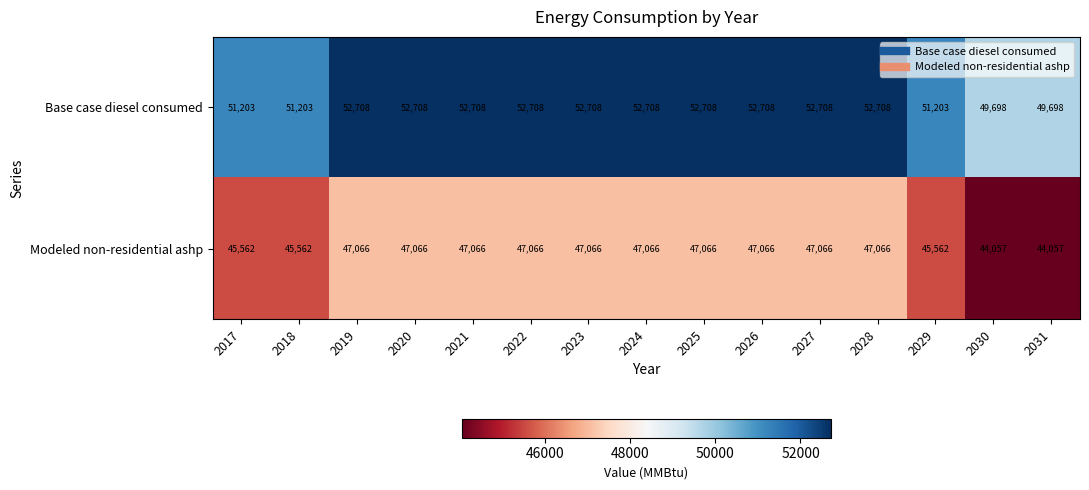

Reading right to left, transcribe all the data shown in this chart.

Base case diesel consumed: 2031=49698	2030=49698	2029=51203	2028=52708	2027=52708	2026=52708	2025=52708	2024=52708	2023=52708	2022=52708	2021=52708	2020=52708	2019=52708	2018=51203	2017=51203
Modeled non-residential ashp: 2031=44057	2030=44057	2029=45562	2028=47066	2027=47066	2026=47066	2025=47066	2024=47066	2023=47066	2022=47066	2021=47066	2020=47066	2019=47066	2018=45562	2017=45562